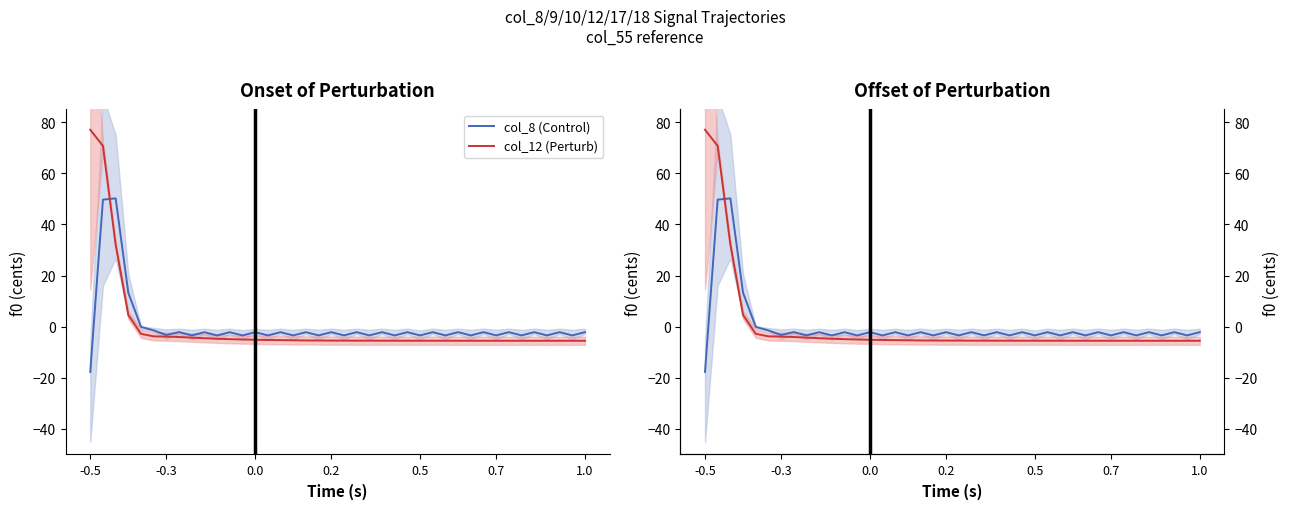

What is the value of the col_8 (Control) point at the 18th from the left?

-2.1